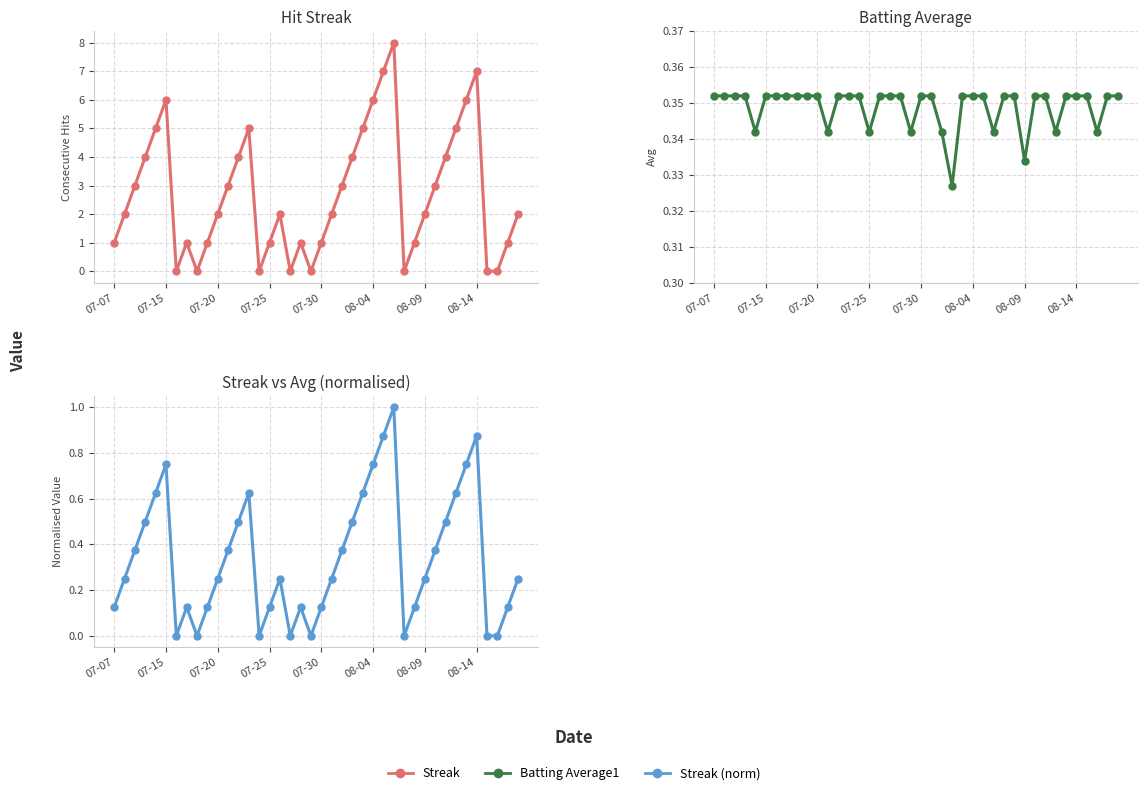

True or false: Streak (norm) has a value of 0.1 at 07-25.

False